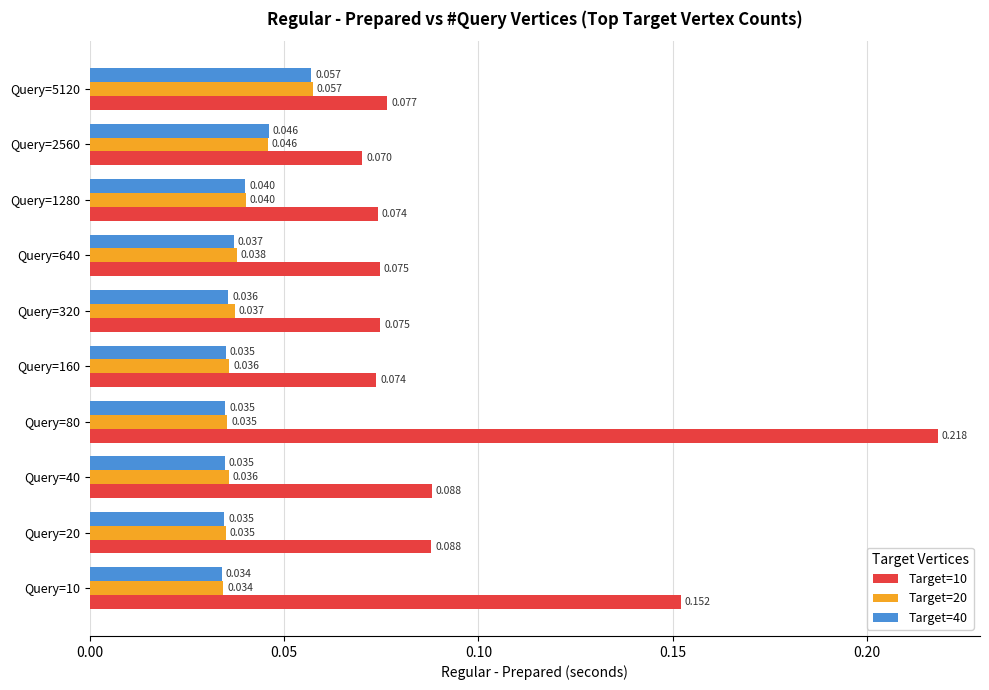

What are all the series names shown in the legend?

Target=10, Target=20, Target=40